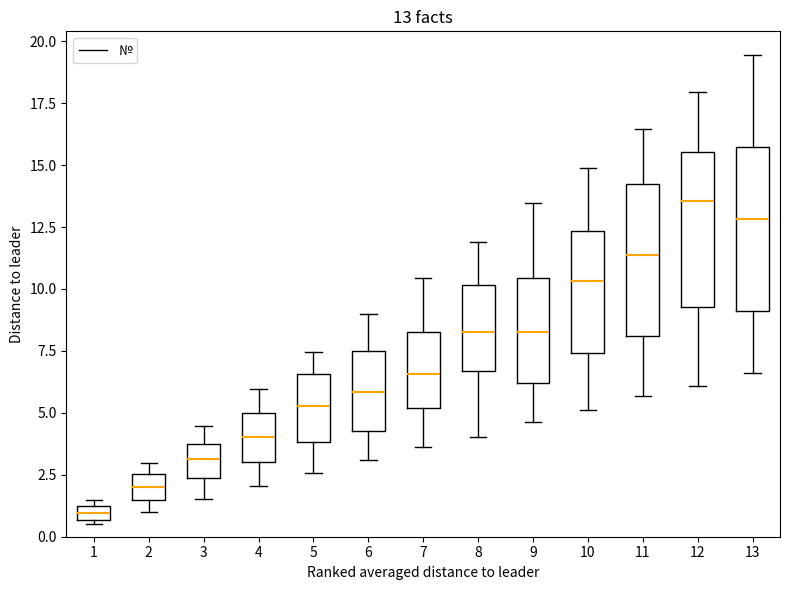

Which box's median line is the lowest?

1